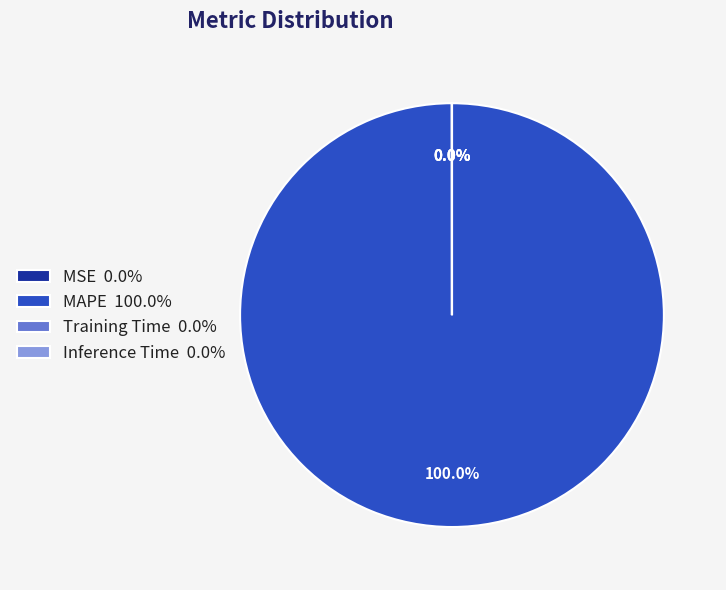

Which slice is the largest?

MAPE